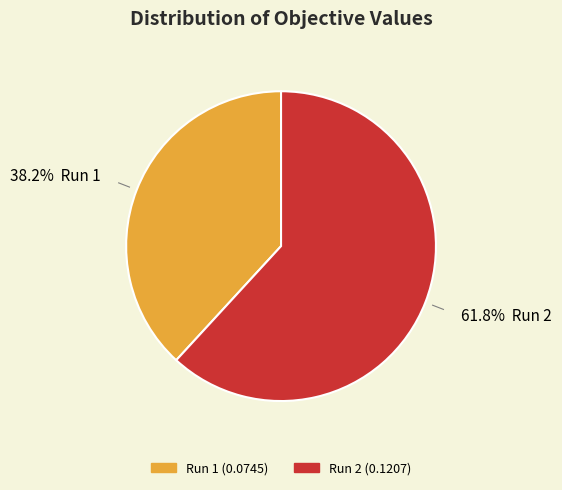

To the nearest percent, what portion does Run 2 represent?

62%